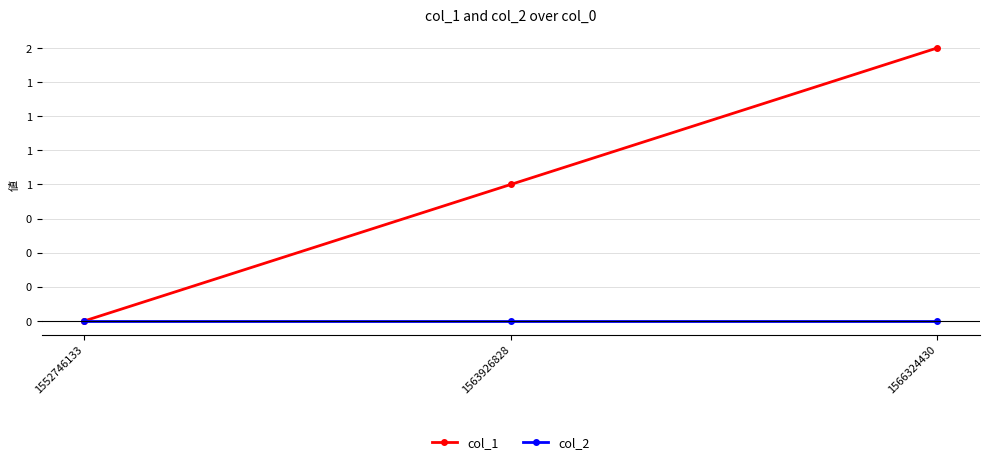

What is the average value of the col_1 series?

1